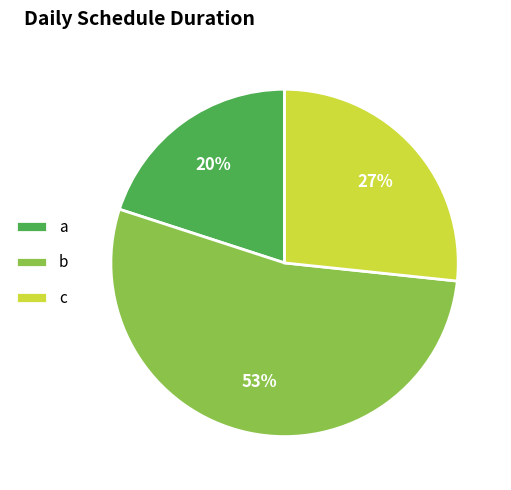

Do a and b together represent more than half of the pie?

Yes